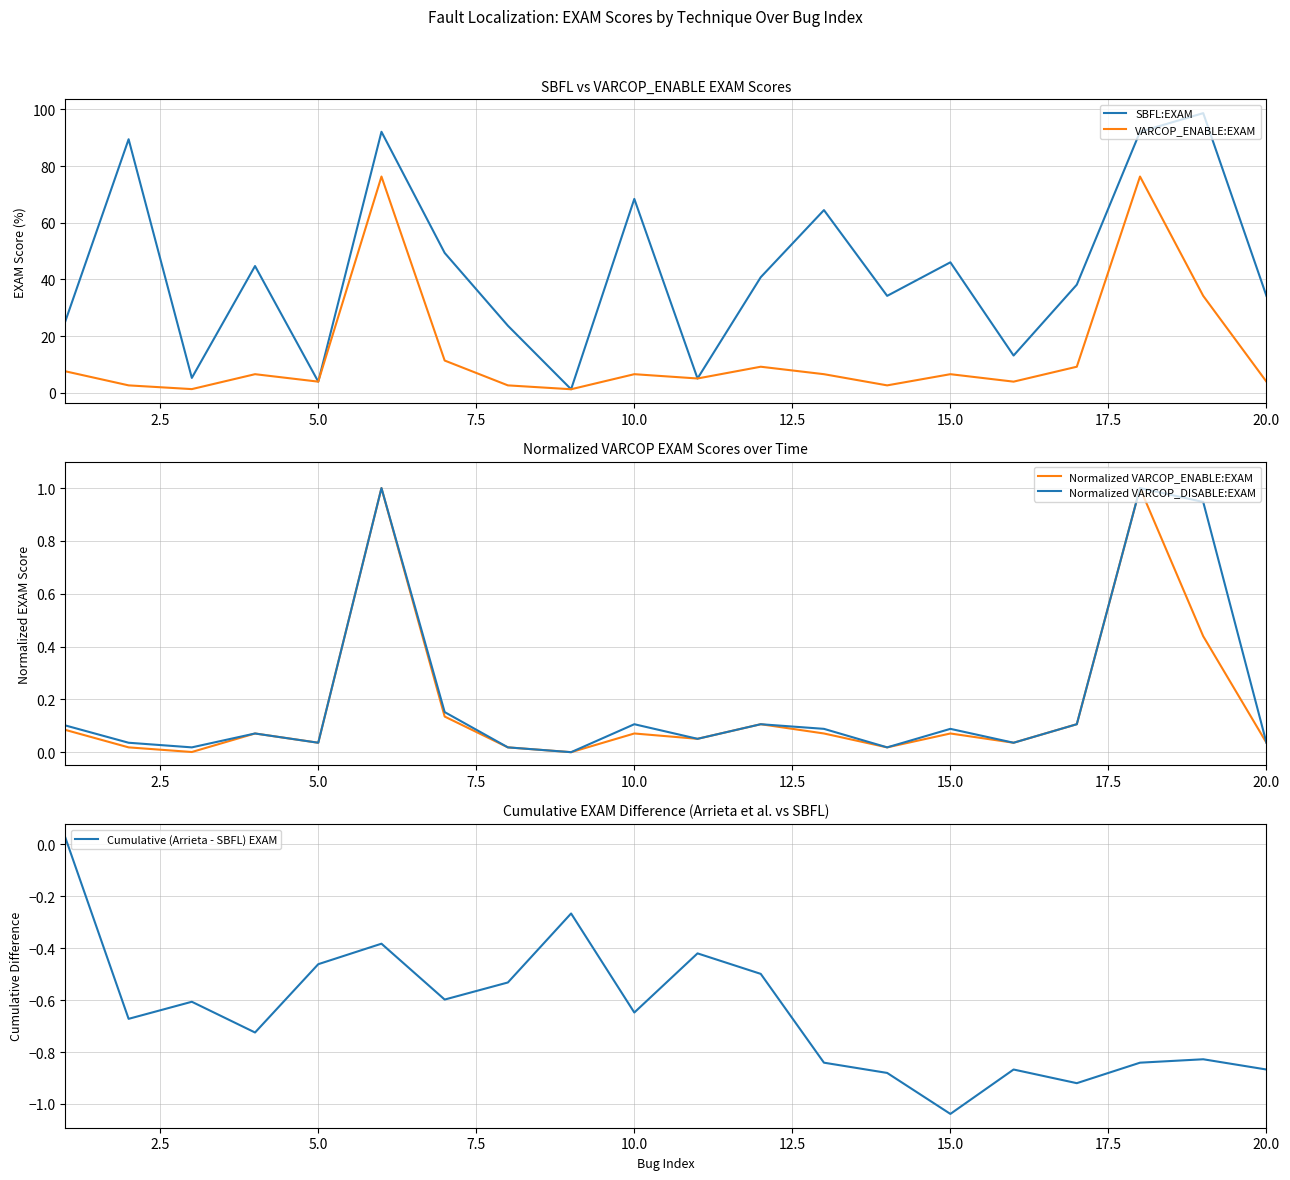

Reading left to right, transcribe all the data shown in this chart.

SBFL:EXAM: 25.3	89.5	5.3	44.7	3.9	92.1	49.4	23.7	1.3	68.4	5.1	40.8	64.5	34.2	46.1	13.2	38.2	92.1	98.7	34.2
VARCOP_ENABLE:EXAM: 7.6	2.6	1.3	6.6	3.9	76.3	11.4	2.6	1.3	6.6	5.1	9.2	6.6	2.6	6.6	3.9	9.2	76.3	34.2	3.9
Normalized VARCOP_ENABLE:EXAM: 0.1	0.0	0.0	0.1	0.0	1.0	0.1	0.0	0.0	0.1	0.1	0.1	0.1	0.0	0.1	0.0	0.1	1.0	0.4	0.0
Normalized VARCOP_DISABLE:EXAM: 0.1	0.0	0.0	0.1	0.0	1.0	0.2	0.0	0.0	0.1	0.1	0.1	0.1	0.0	0.1	0.0	0.1	1.0	0.9	0.0
Cumulative (Arrieta - SBFL) EXAM: 0.0	-0.7	-0.6	-0.7	-0.5	-0.4	-0.6	-0.5	-0.3	-0.6	-0.4	-0.5	-0.8	-0.9	-1.0	-0.9	-0.9	-0.8	-0.8	-0.9